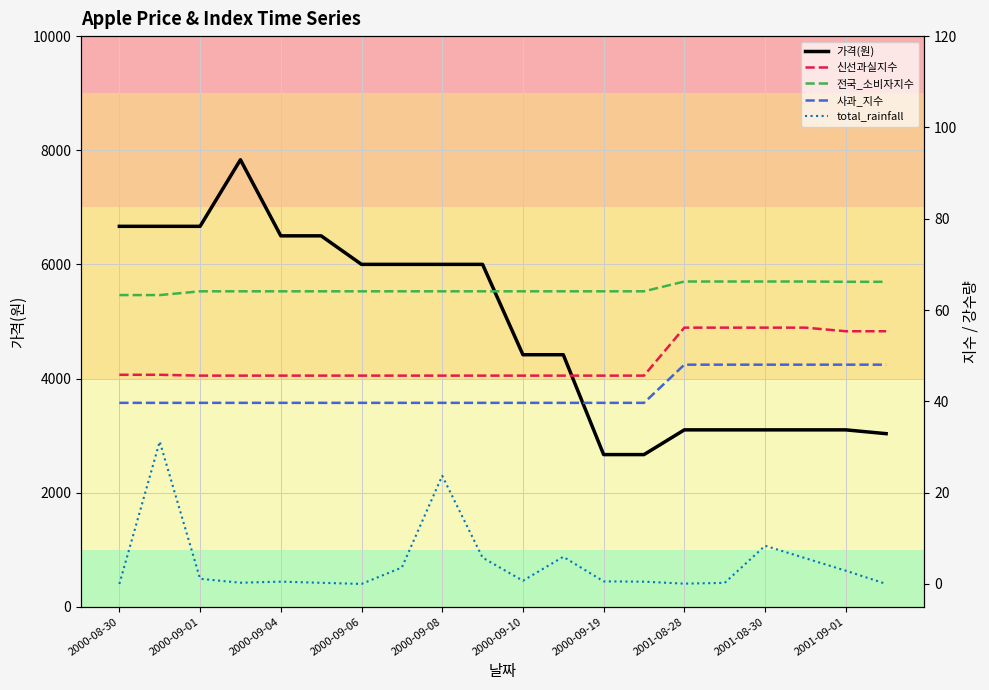

True or false: 전국_소비자지수 and 사과_지수 intersect in this chart.

False